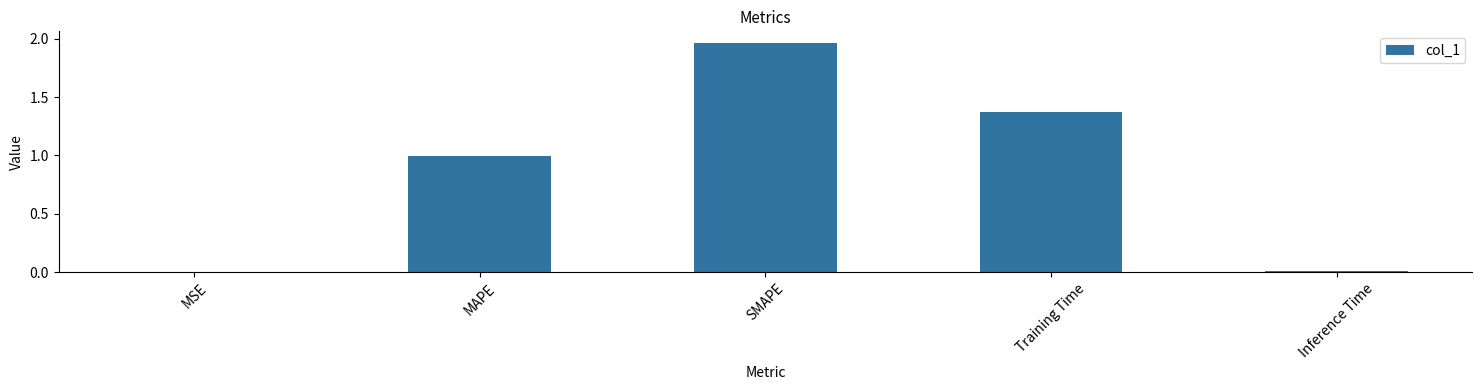

What is the sum of all values?

4.3